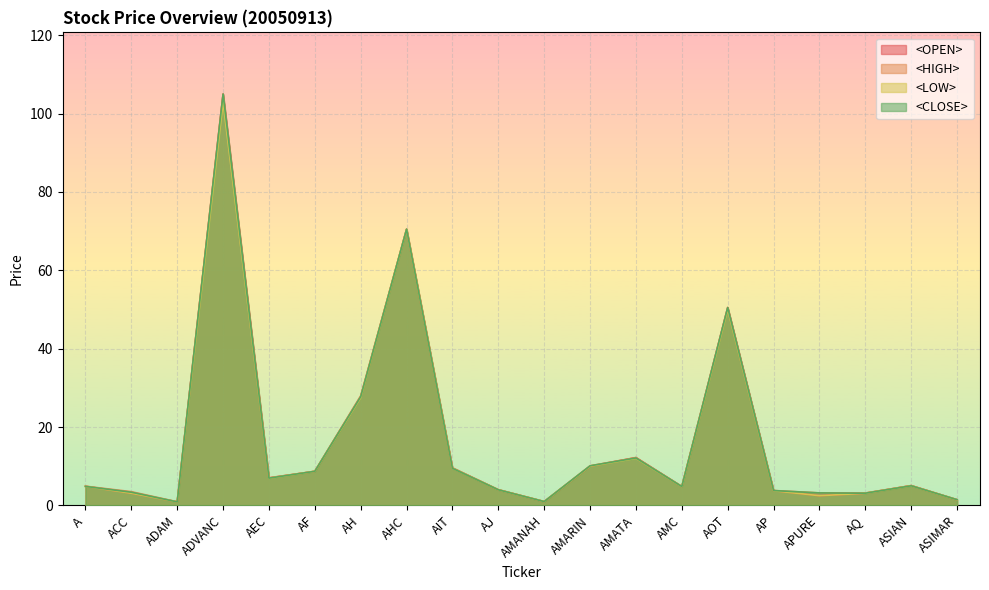

What is the minimum value shown in the chart?

0.9